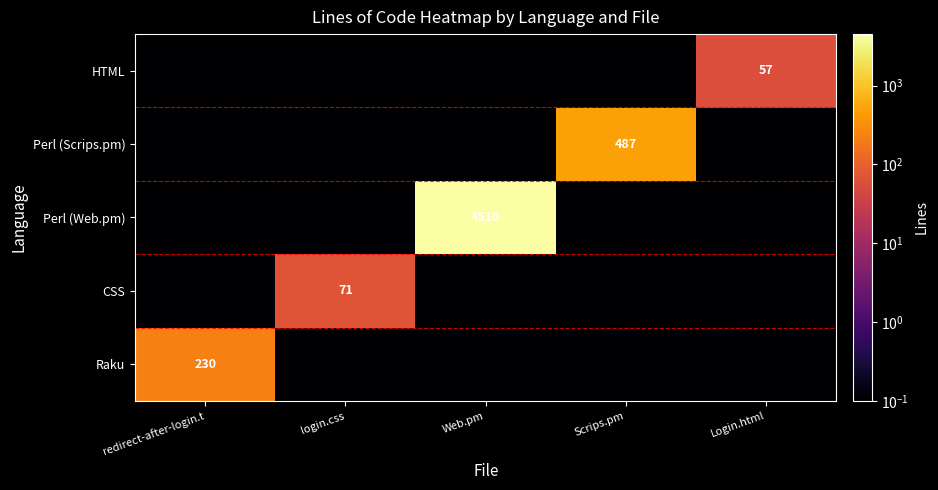

Is it true that HTML equals 87.8 at Login.html?

False